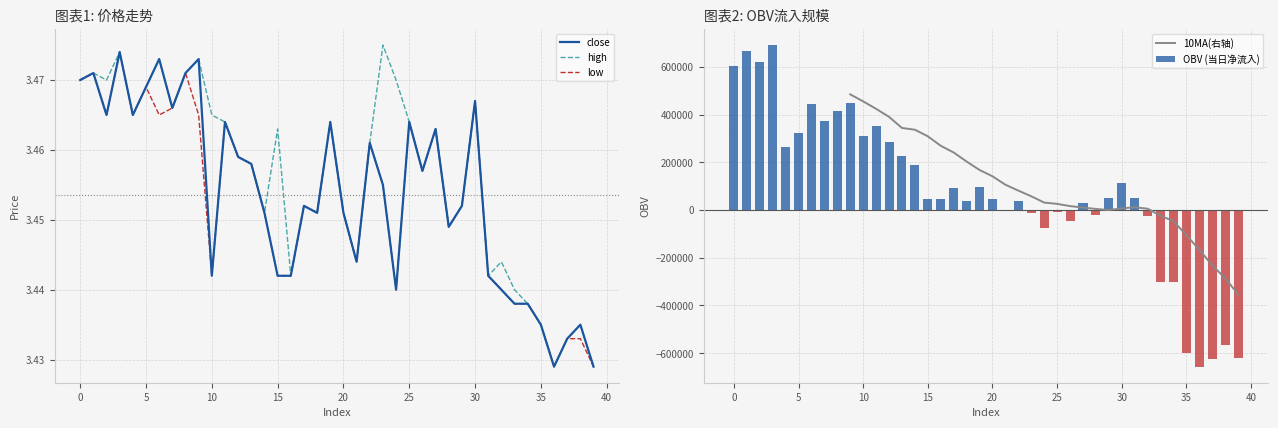

How many data points in OBV (当日净流入) are above 48941?

20